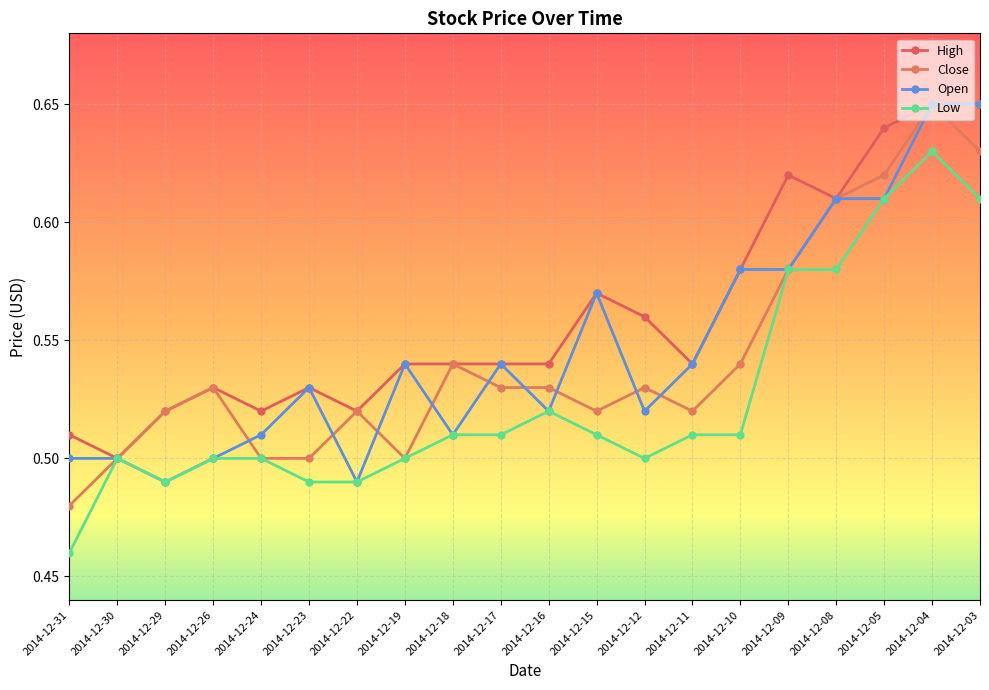

Does the chart have visible grid lines?

Yes